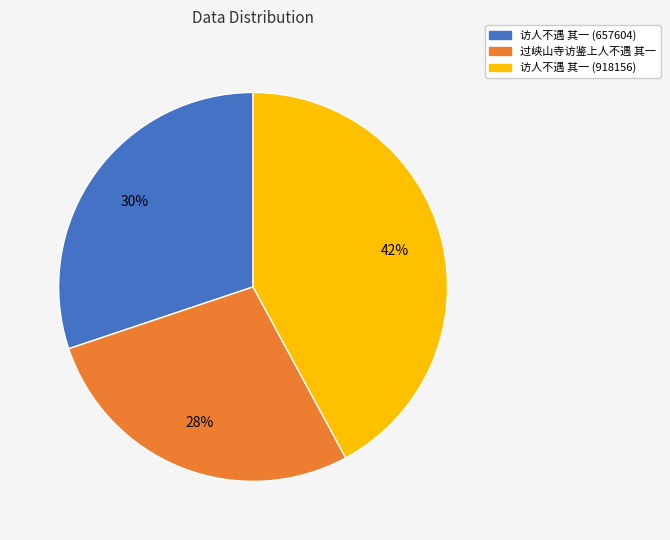

True or false: 访人不遇 其一 (918156) accounts for 36% of the total.

False